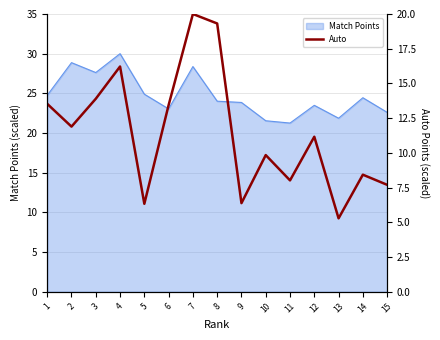

Is it true that Match Points equals 33.9 at 10?

False